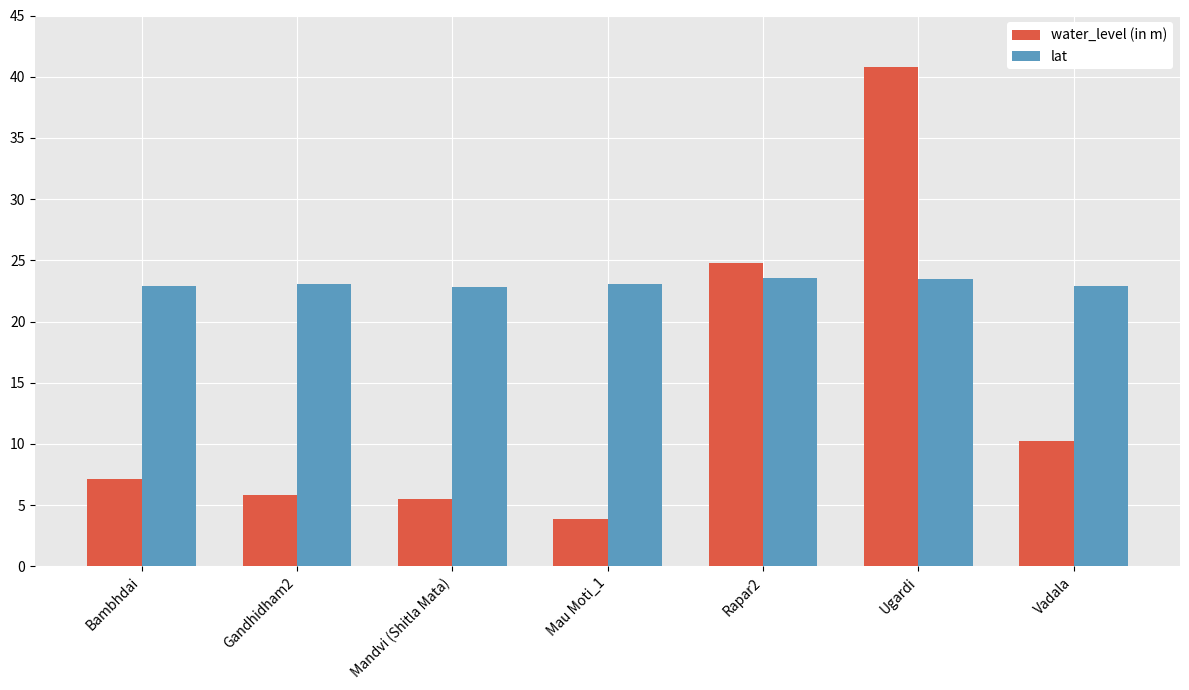

Which category has the lowest value in the water_level (in m) series?

Mau Moti_1